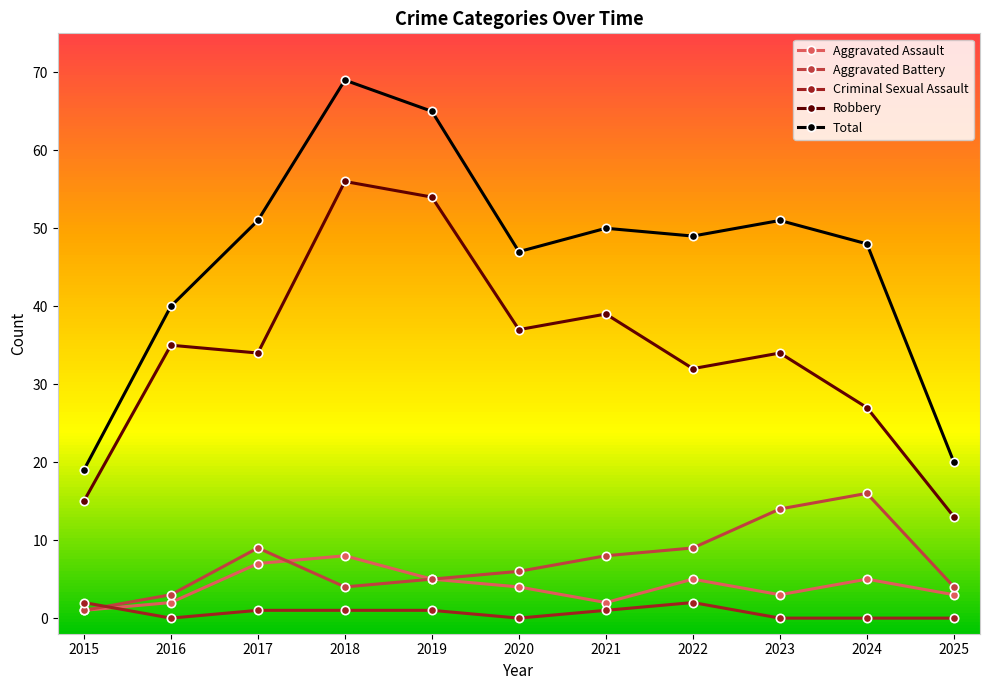

What is the total value across all series at 2024?

96